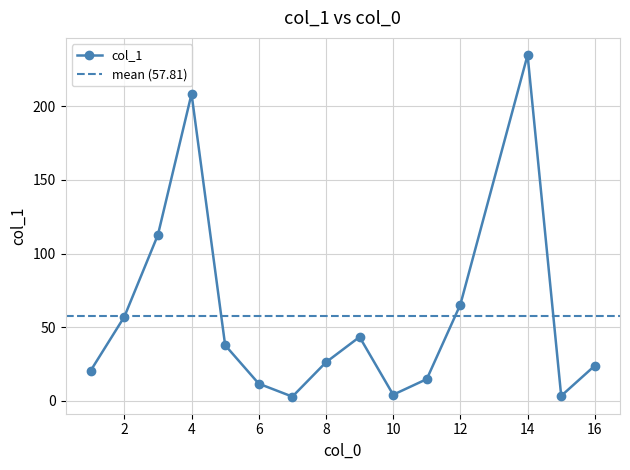

Is it true that col_1 equals 4.2 at 10?

True